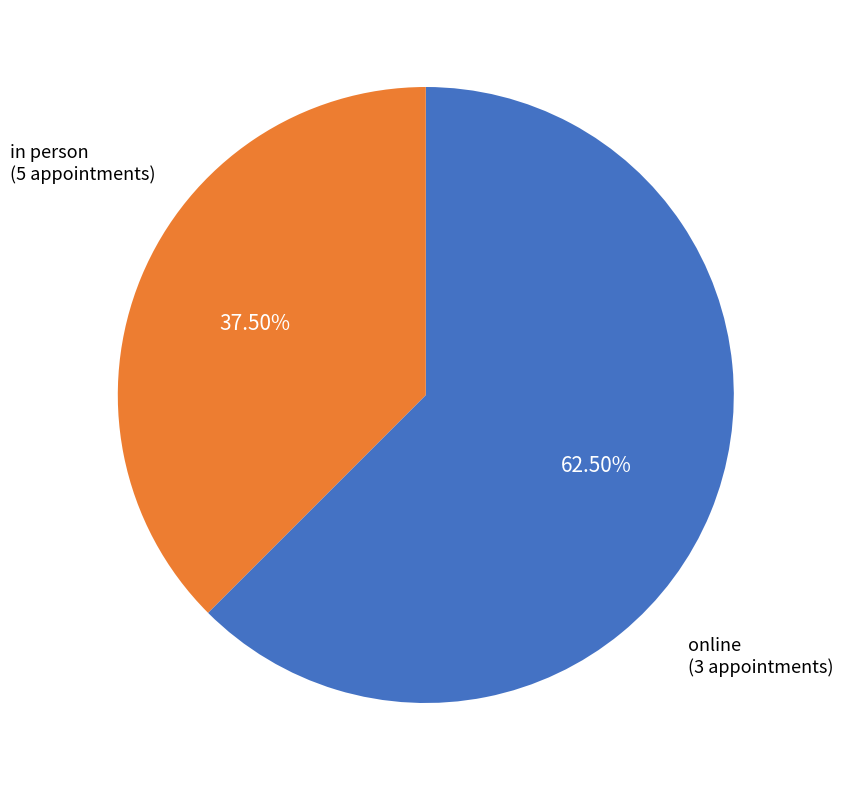

Is there a majority slice in this chart?

Yes